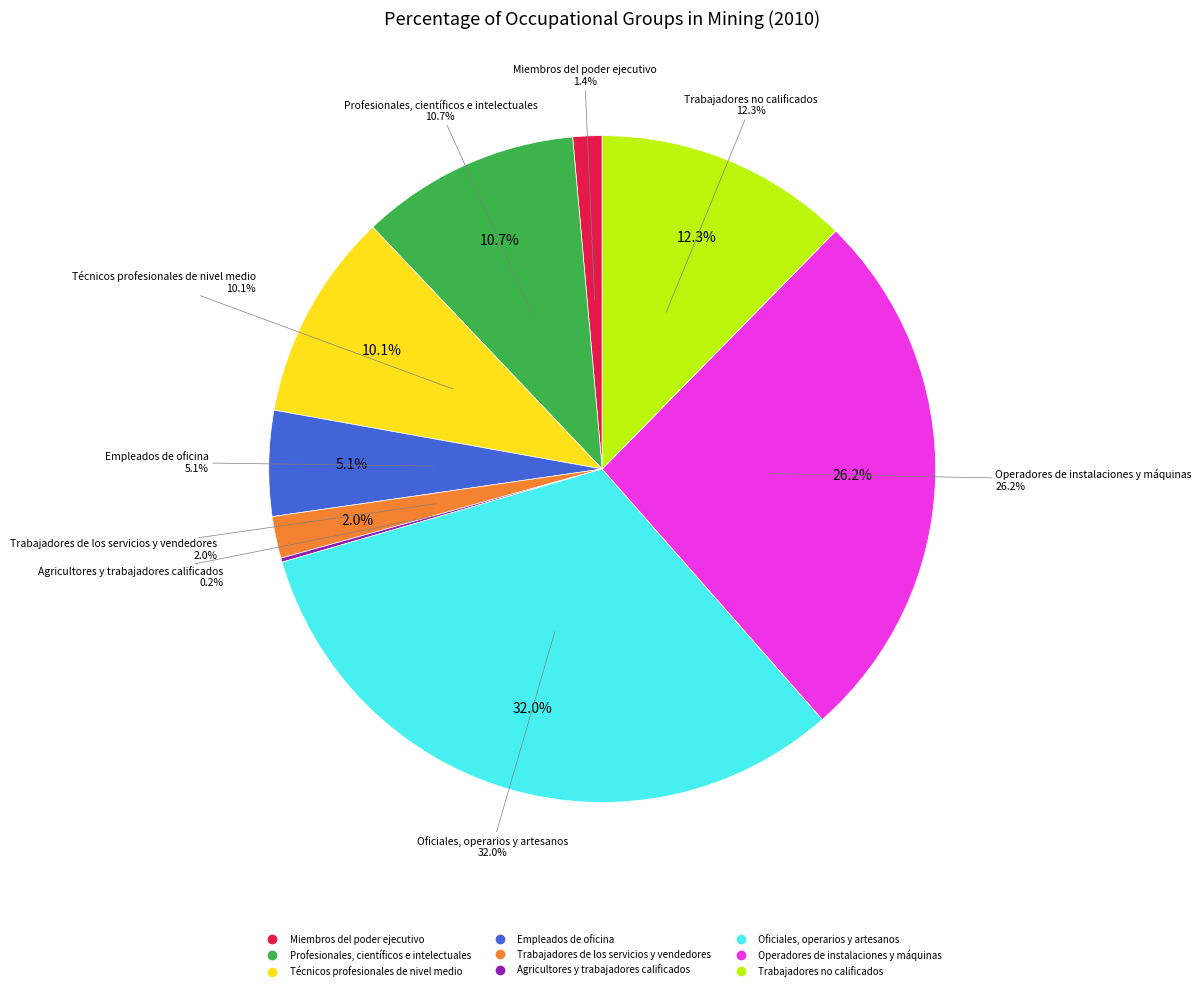

Is there any slice that represents more than half of the pie?

No